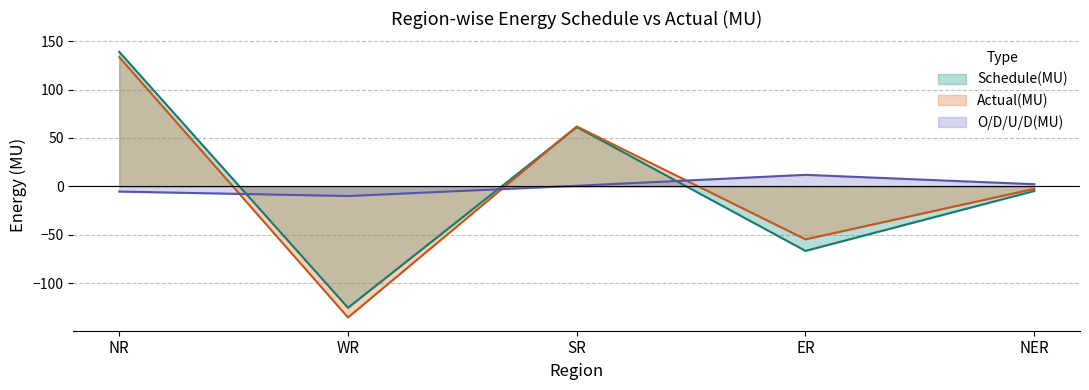

True or false: Actual(MU) has a value of -2.6 at NER.

True